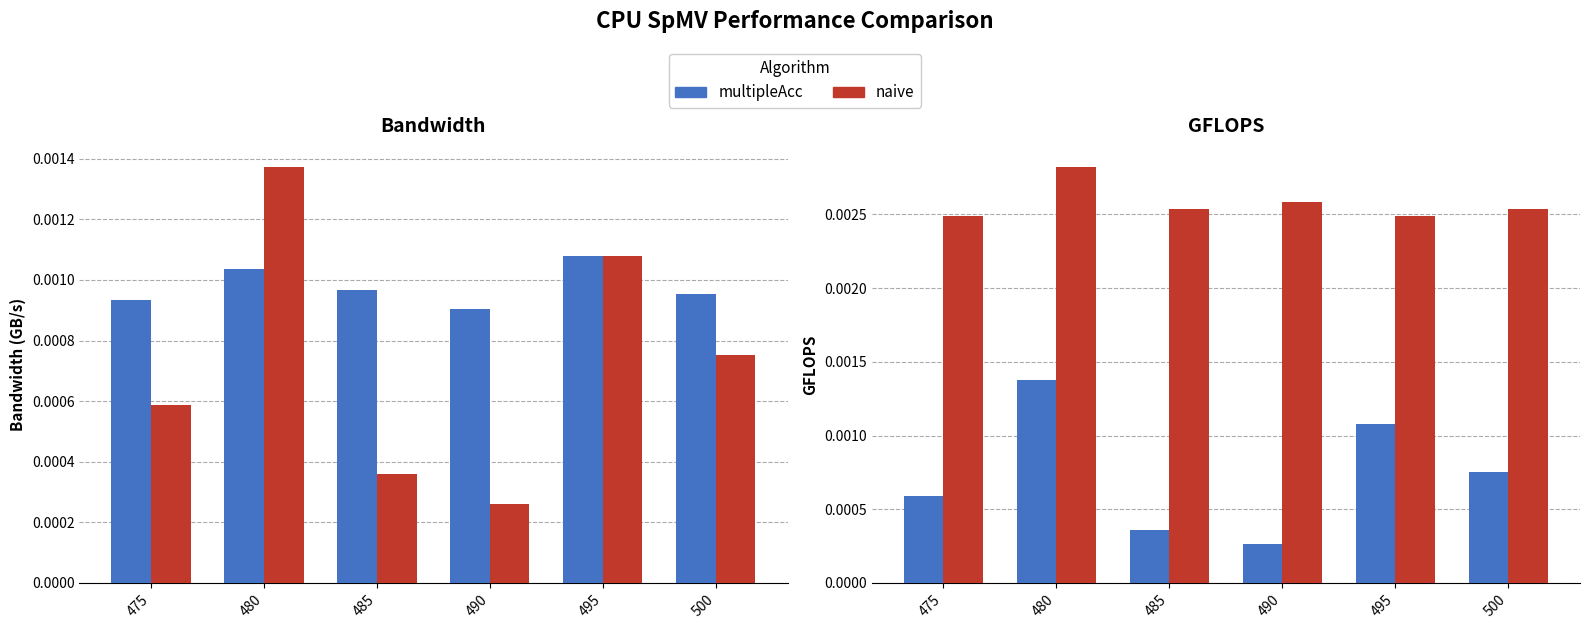

Is it true that naive equals 0.0 at 475?

False